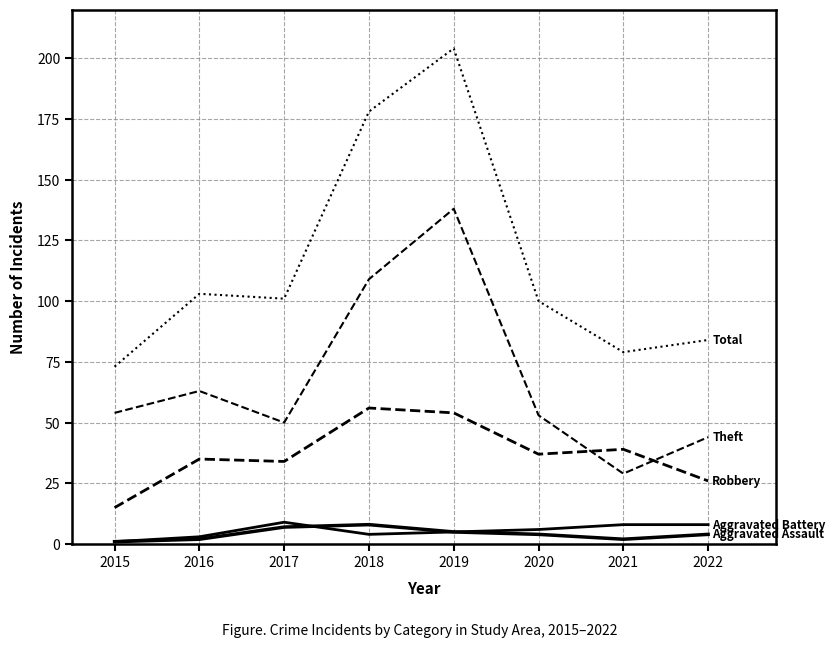

Is this an area chart (filled region under the line)?

No